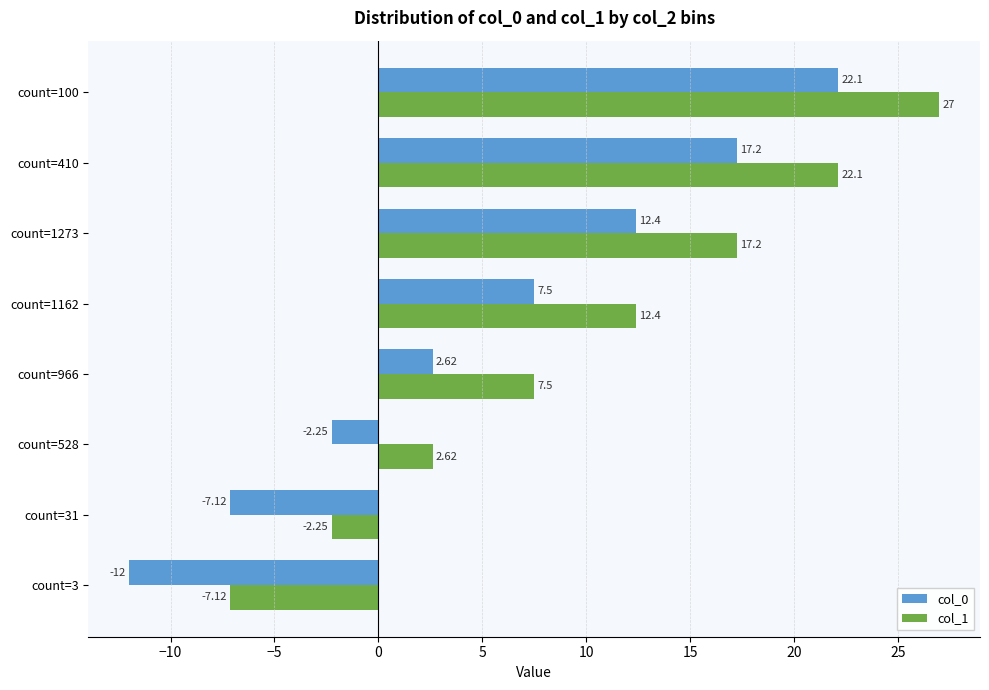

What is the sum of all col_1 values?

79.5